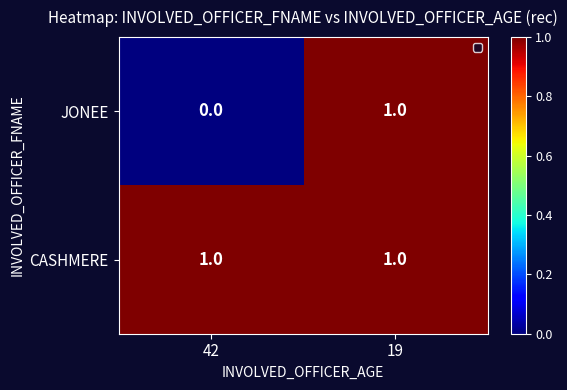

Reading right to left, list all the values displayed in this chart.

JONEE: 19=1	42=0
CASHMERE: 19=1	42=1